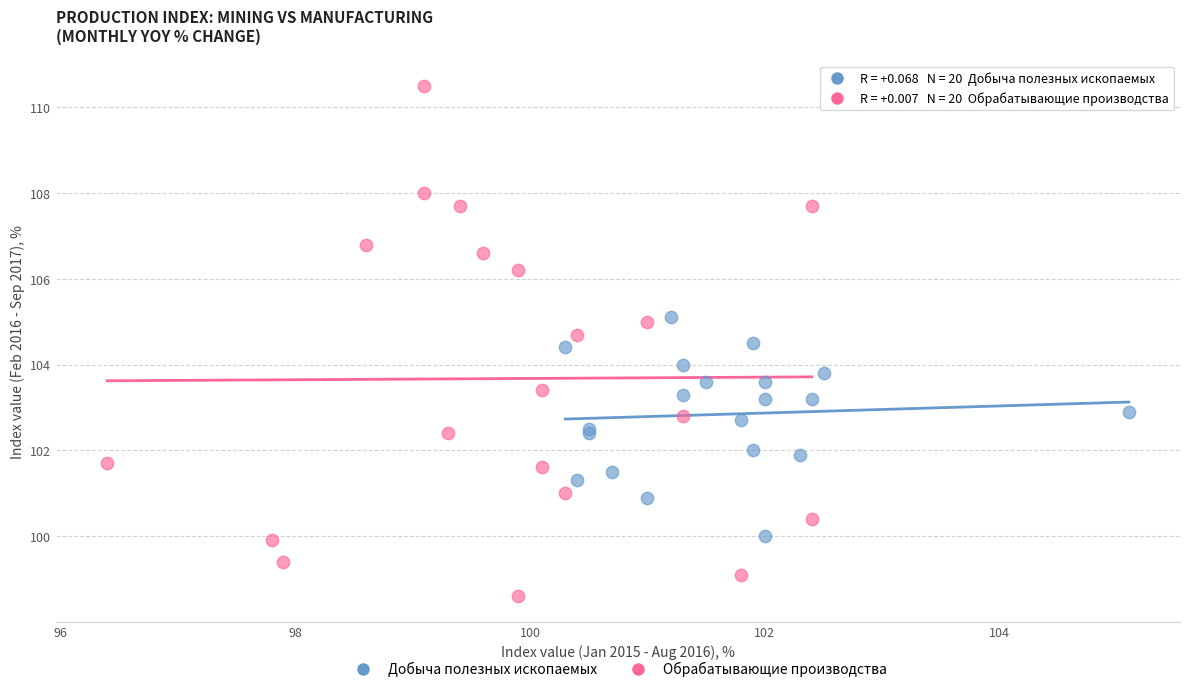

Which series contains the lowest Y value?

Обрабатывающие производства